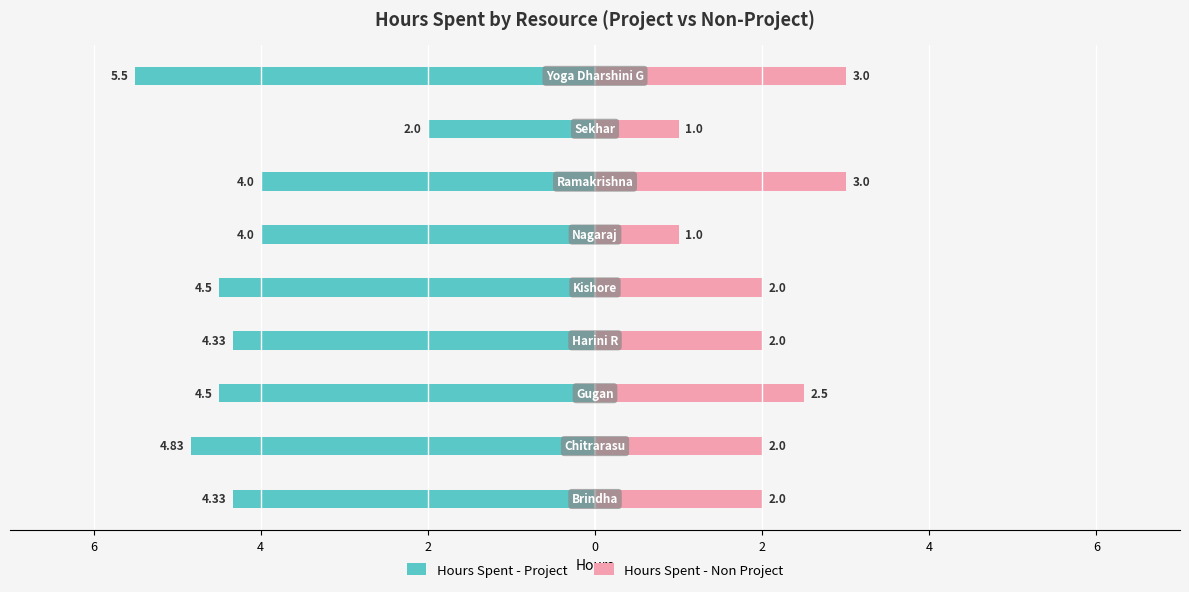

The Hours Spent - Non Project series shows 2.0 at 0. True or false?

True